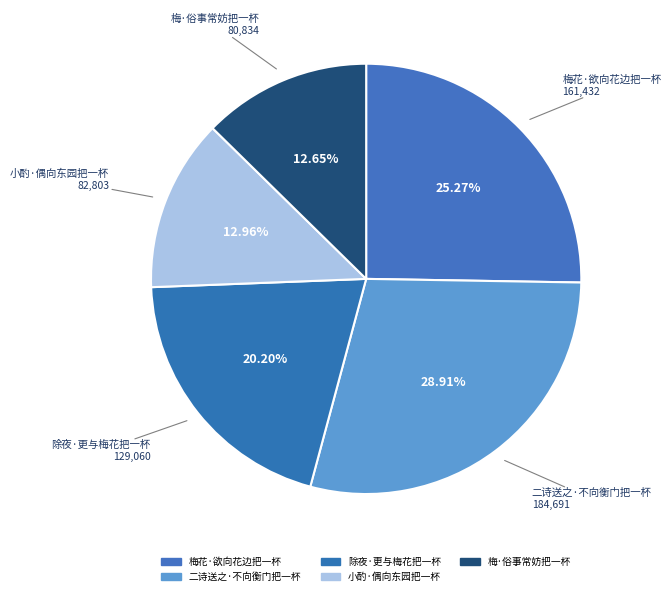

What is the change in value from 梅花·欲向花边把一杯 to 二诗送之·不向衡门把一杯?

+23259